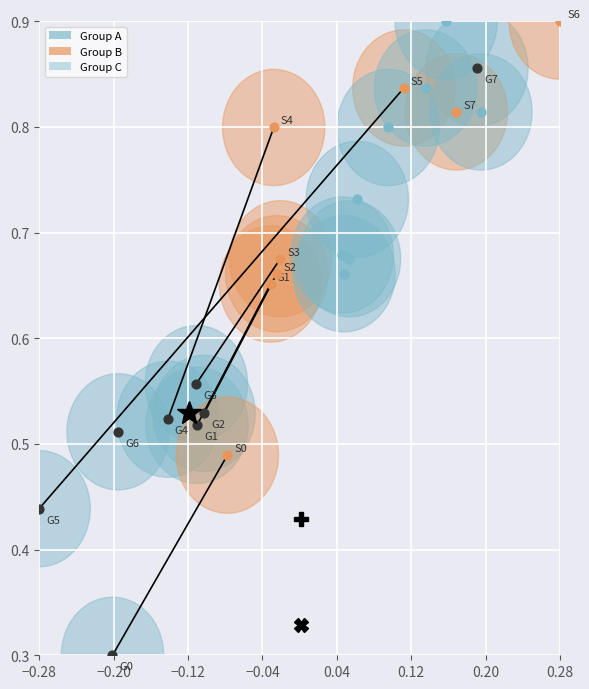

Which series has the largest Y range (max minus min)?

Group A